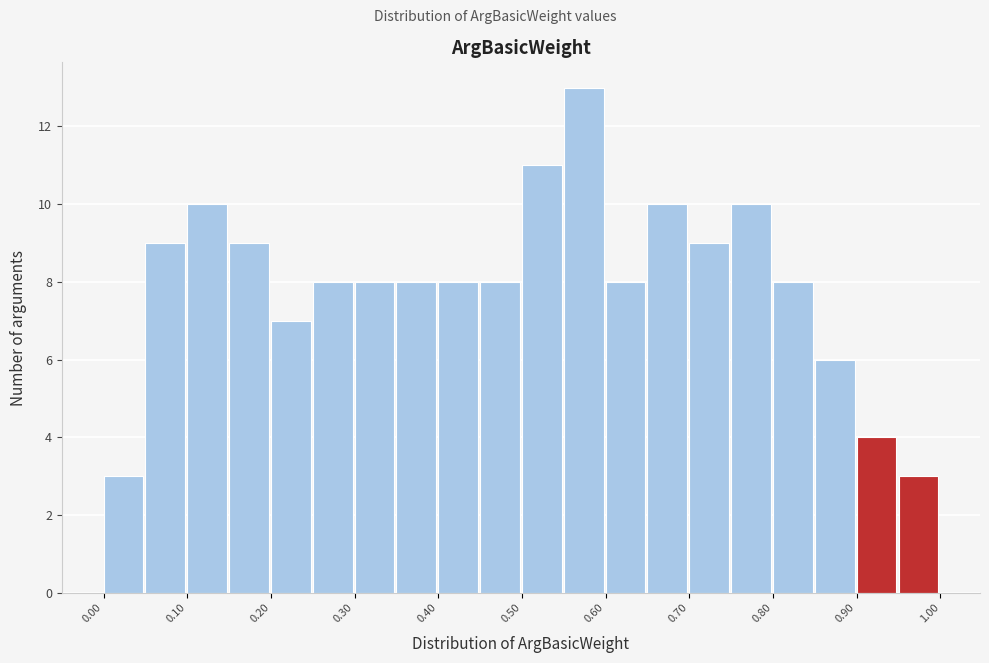

What is the height of the bar covering 0.05 to 0.10 on the x-axis? The values are not printed on the chart, so give them approximately, as read against the axis.

9